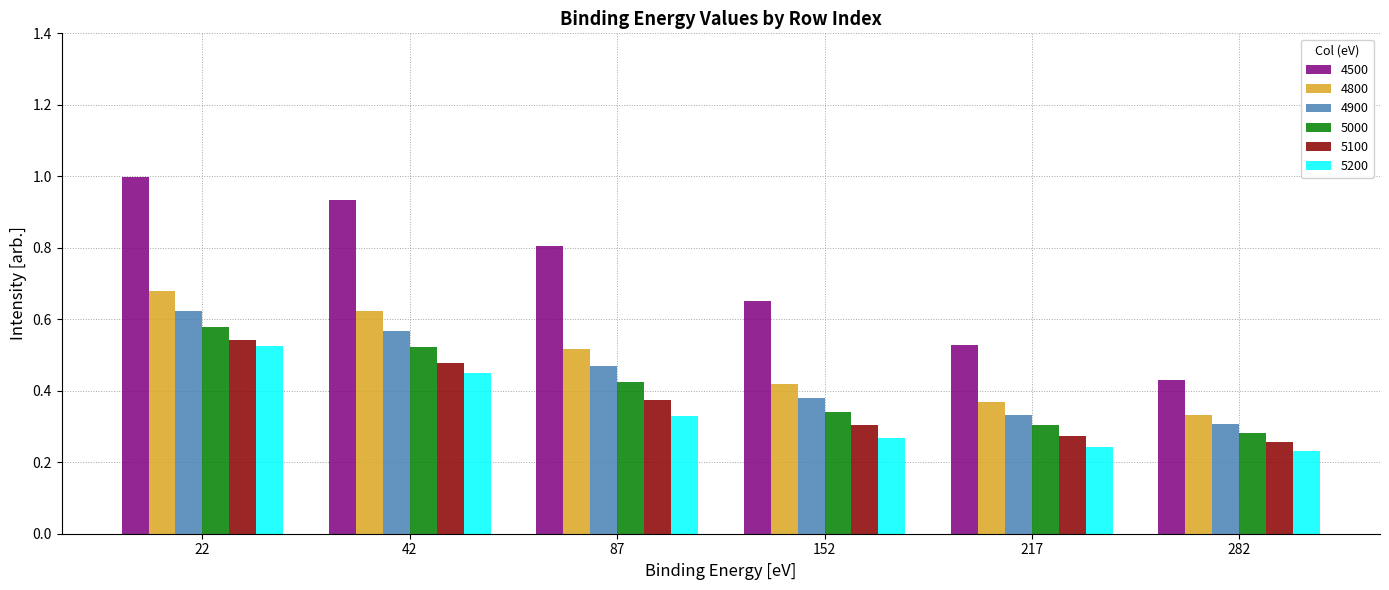

The value of 4900 at 282 is 0.3. True or false?

True